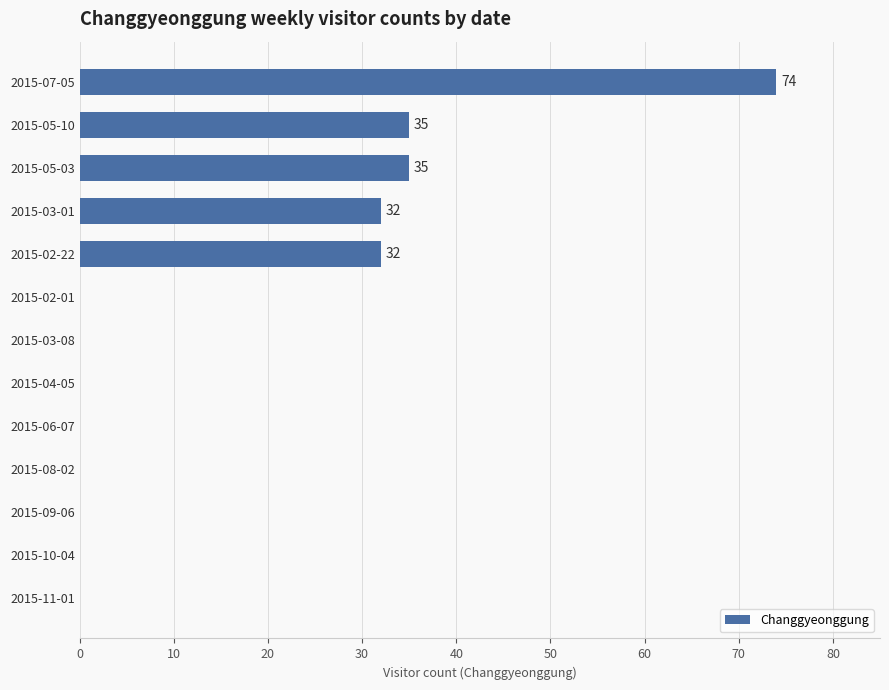

True or false: the data shows 46 at 2015-07-05.

False